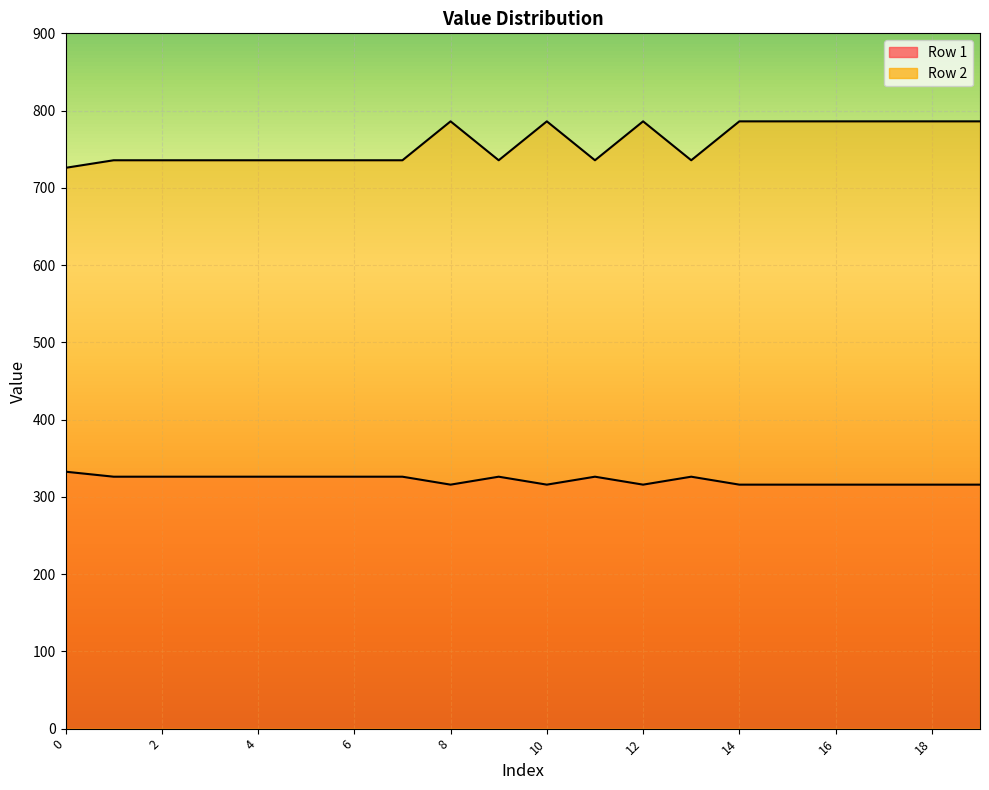

Count the number of categories in the chart.

20